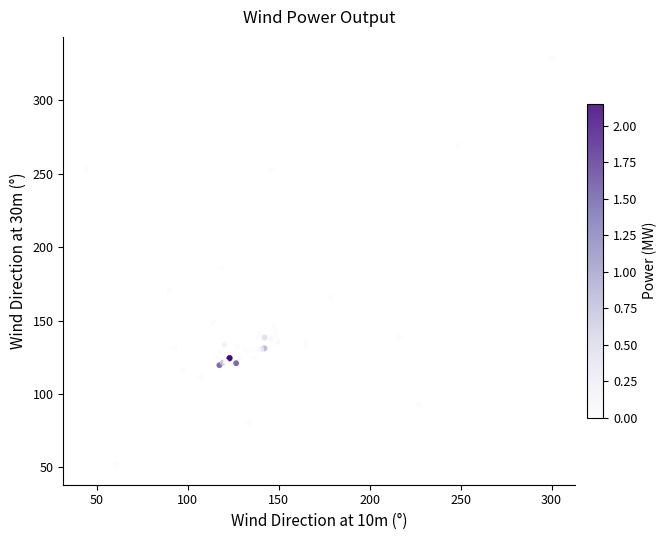

What Y value in the scatter plot is closest to 190?

185.9